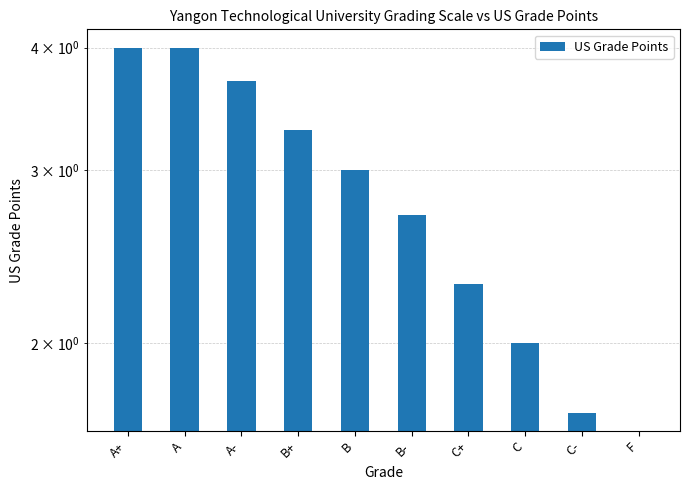

What is the maximum value shown in the chart?

4.0